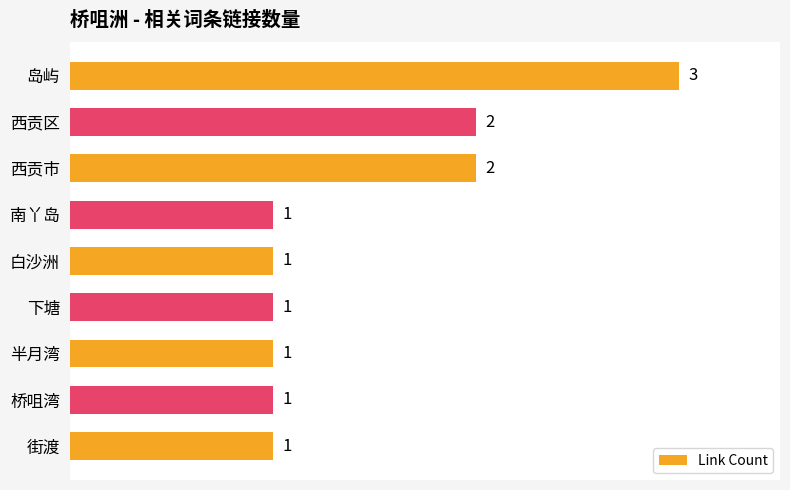

What is the ratio of the value at 桥咀湾 to the value at 白沙洲?

1.0